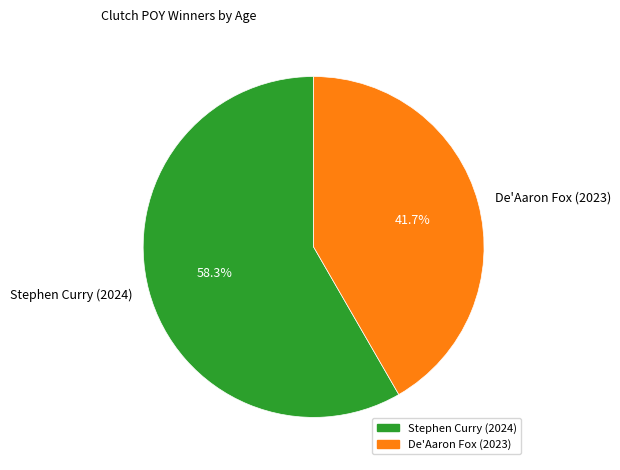

Approximately how many times larger is the value at De'Aaron Fox (2023) compared to Stephen Curry (2024)?

0.7